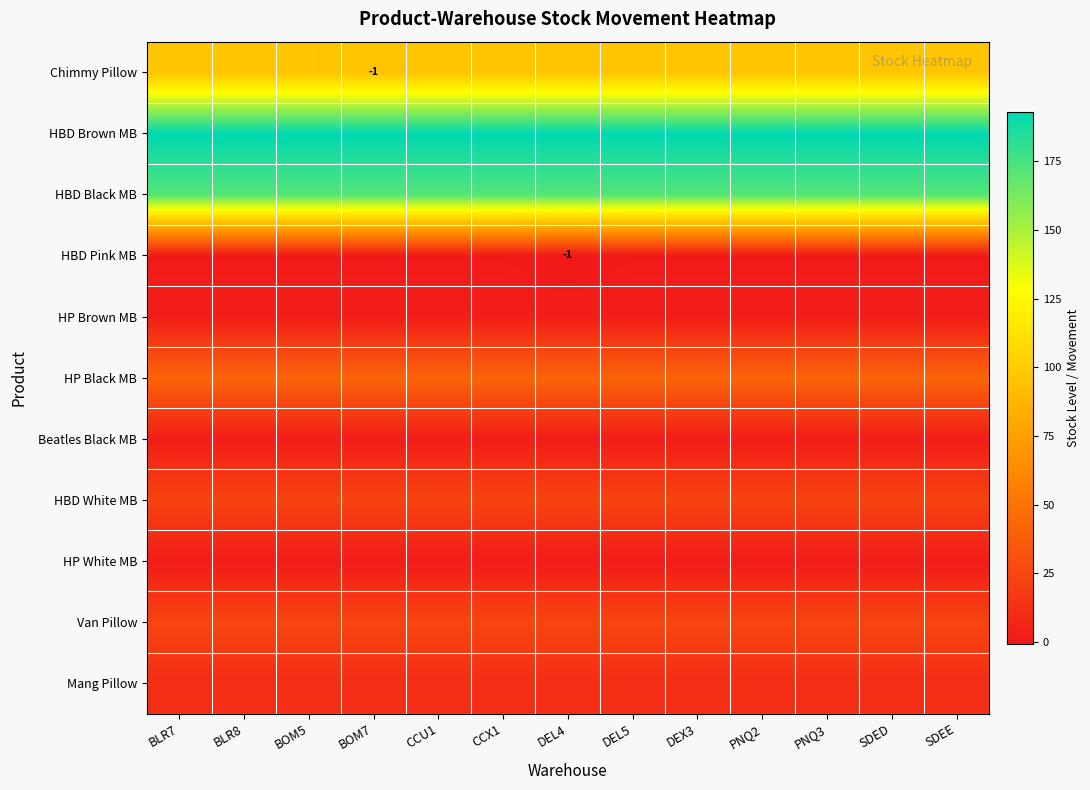

What is the sum of the HBD Pink MB values at DEX3 and PNQ2?

1.0